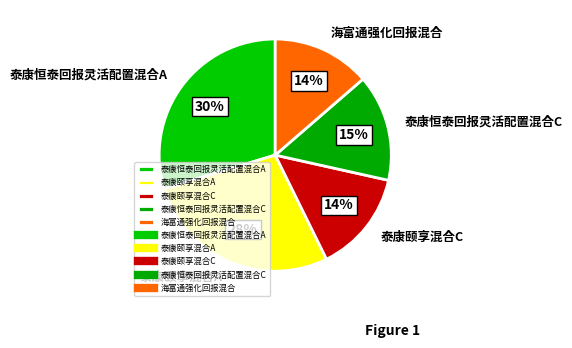

To the nearest percent, what portion does 泰康颐享混合C represent?

14%